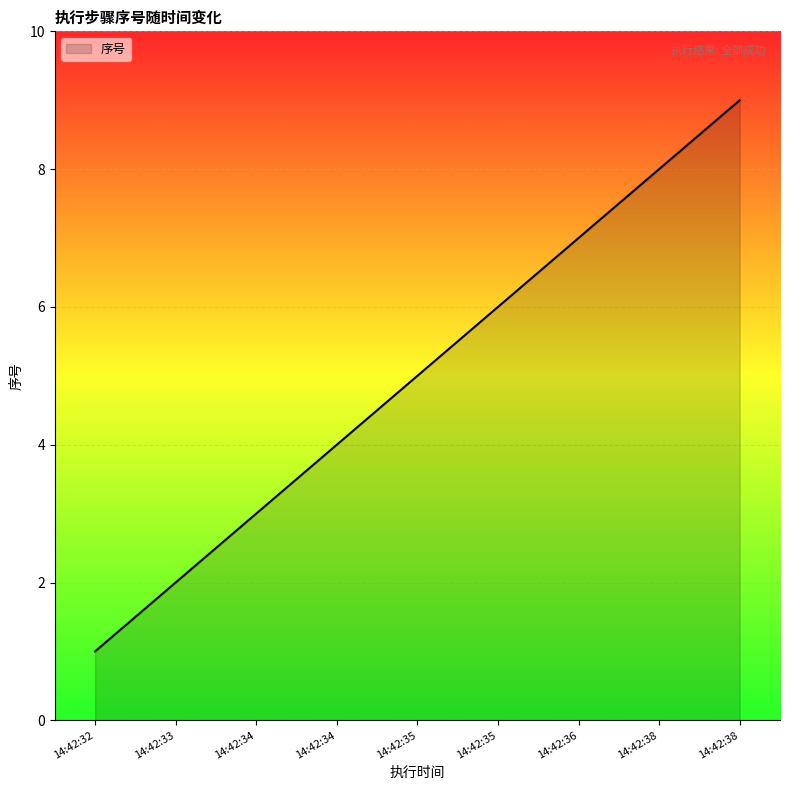

Does the chart have visible grid lines?

Yes